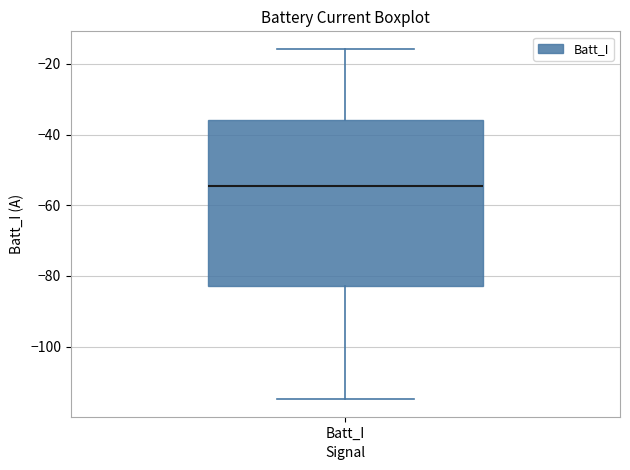

Read this box plot against the y-axis: the position of the median line, the range covered by the box, and the ends of both whiskers. The values are not printed on the chart, so give them approximately, as read against the axis.

median -54, box -82 to -36, whiskers -114 to -16